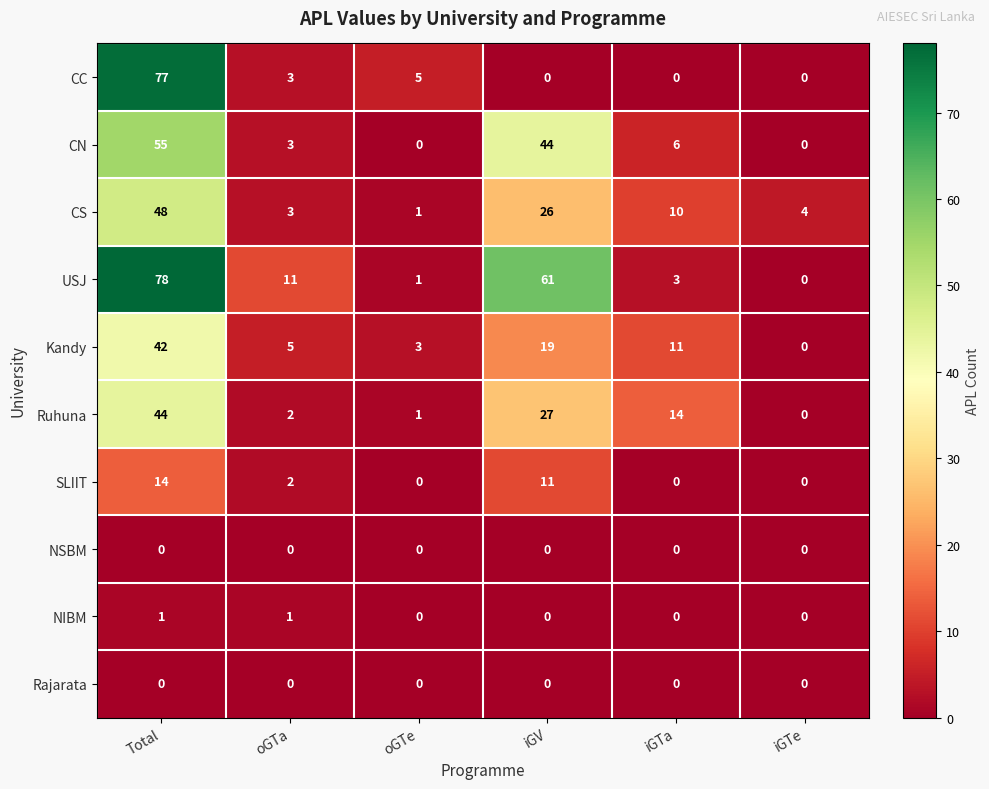

What is the difference between the maximum and minimum values in the CC series?

77